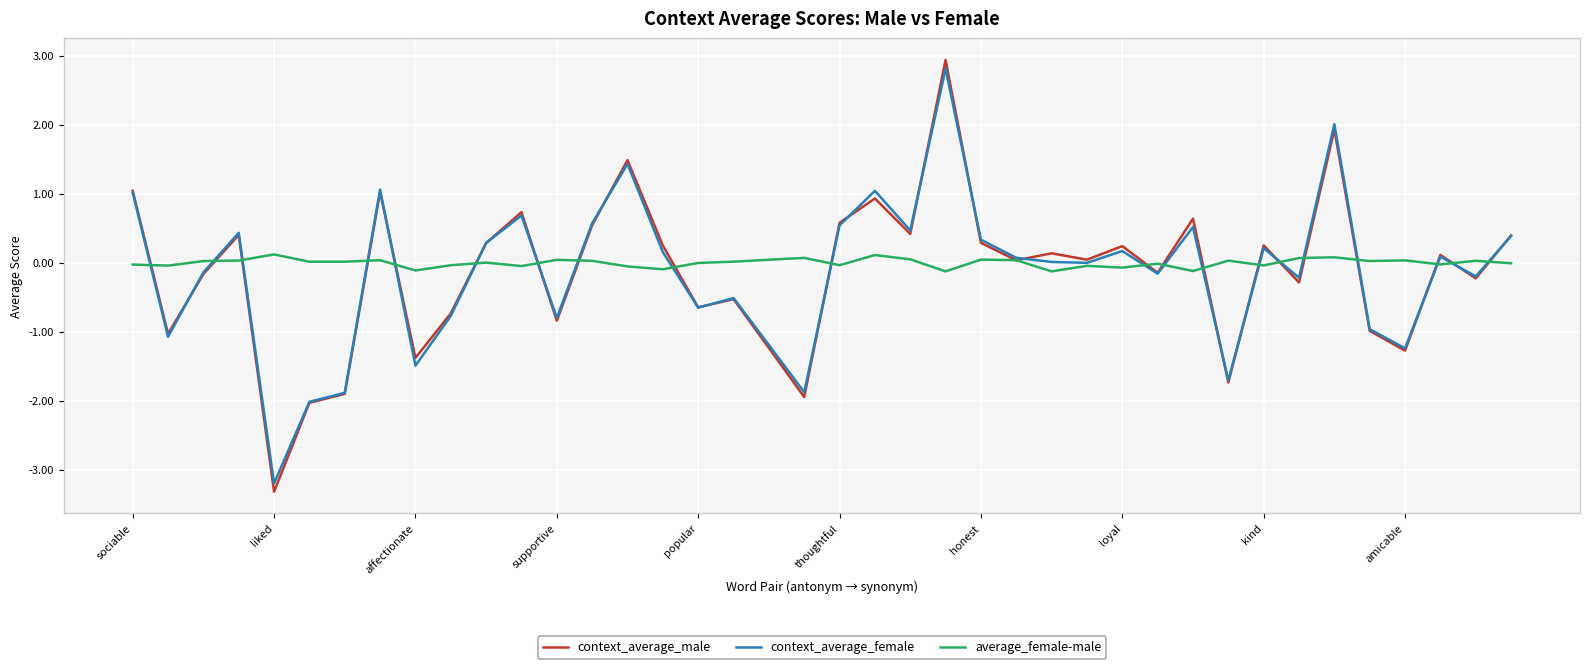

What is the lowest value of the context_average_male series?

-3.3